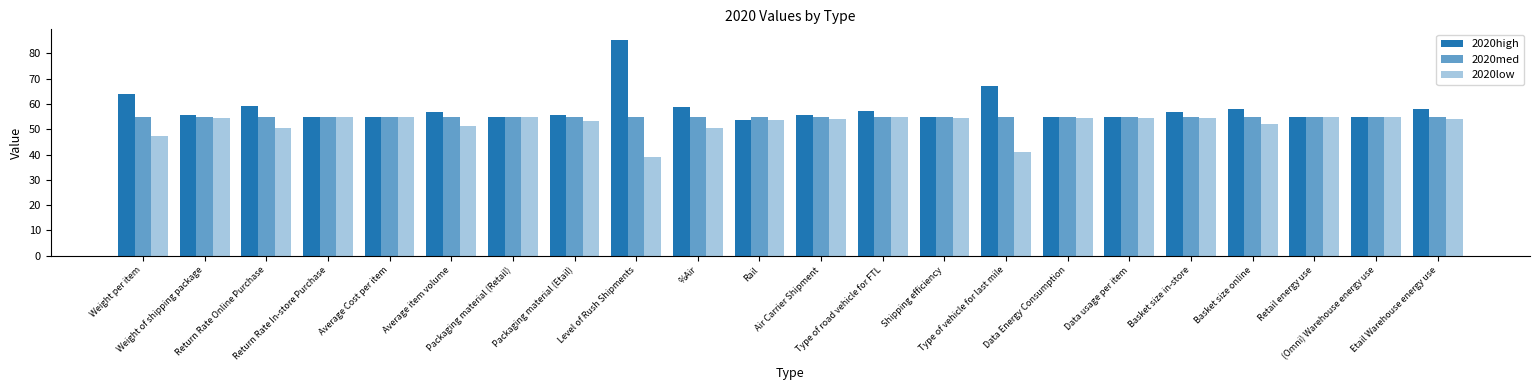

At which label does 2020low reach its peak?

Return Rate In-store Purchase